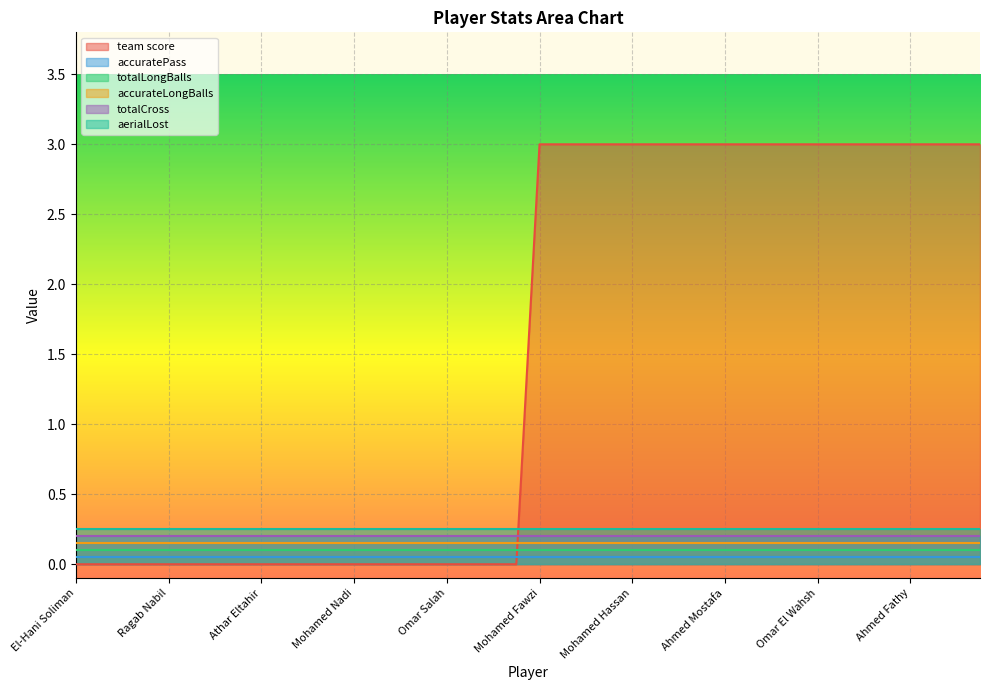

Which series has the largest total across all categories?

team score